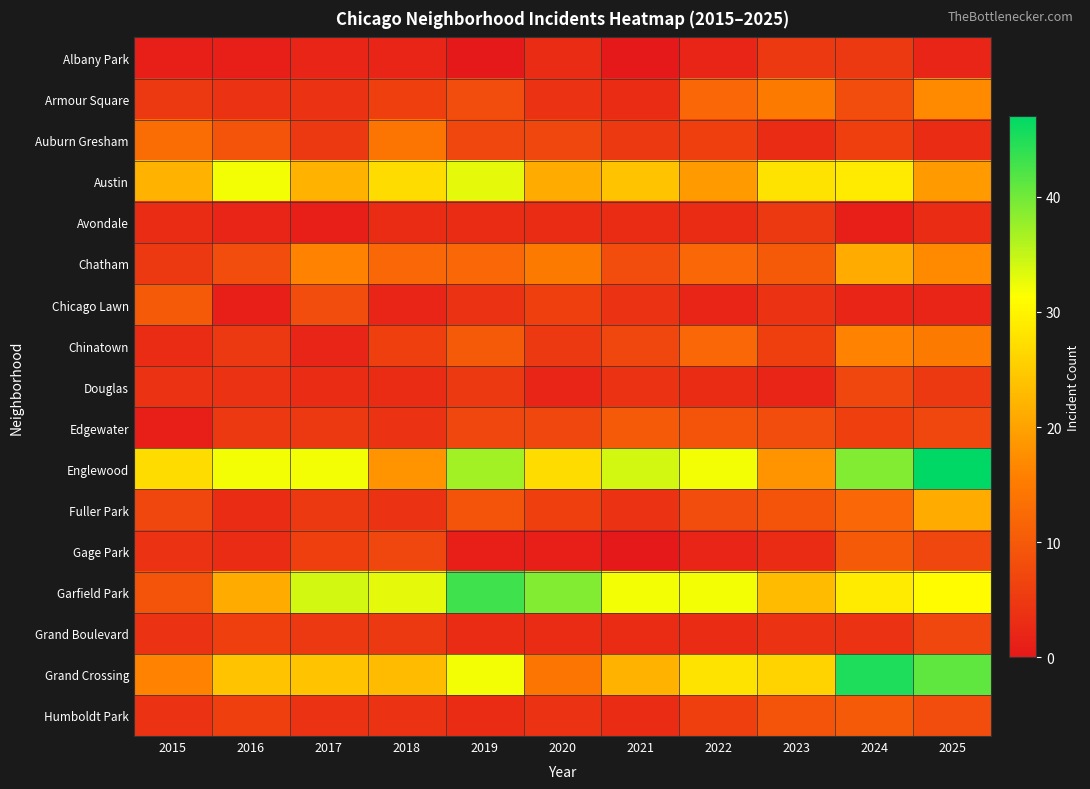

How many distinct data groups are displayed?

17